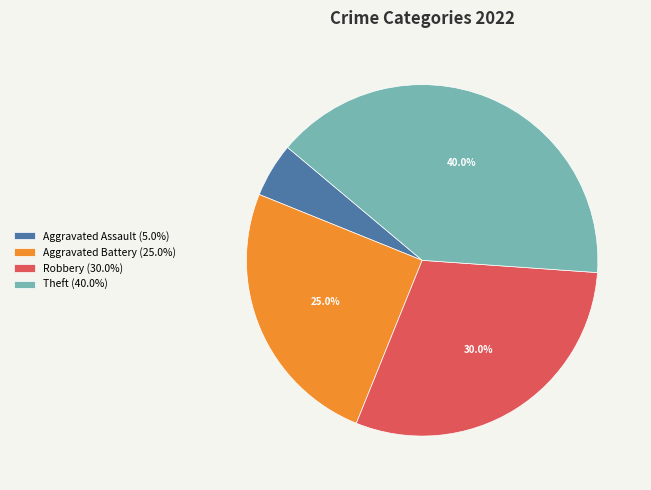

Does Robbery (30.0%) account for over 50% of the chart?

No